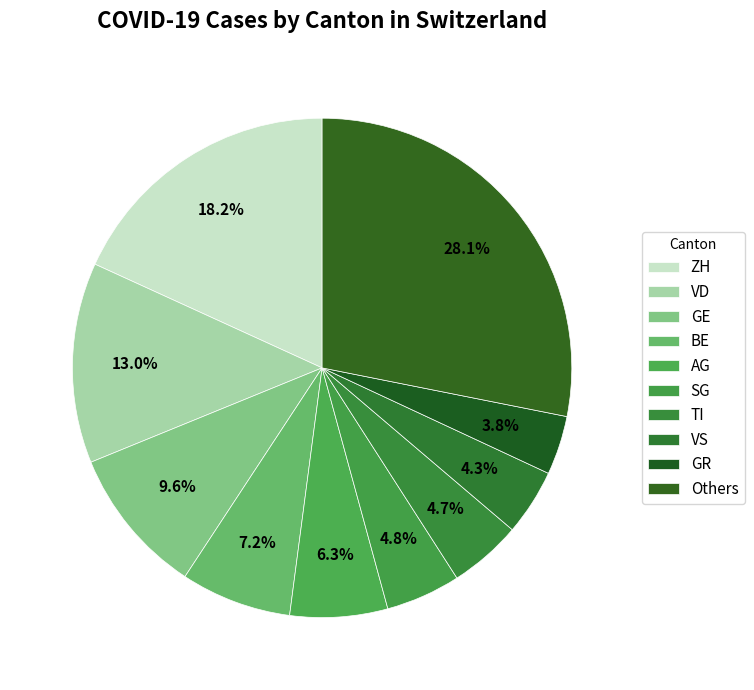

To the nearest percent, what portion does VS represent?

4%